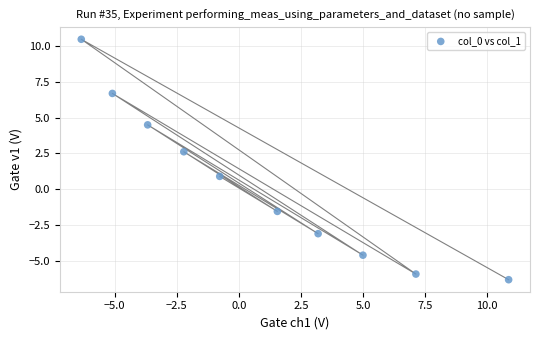

What is the average X value?

1.0